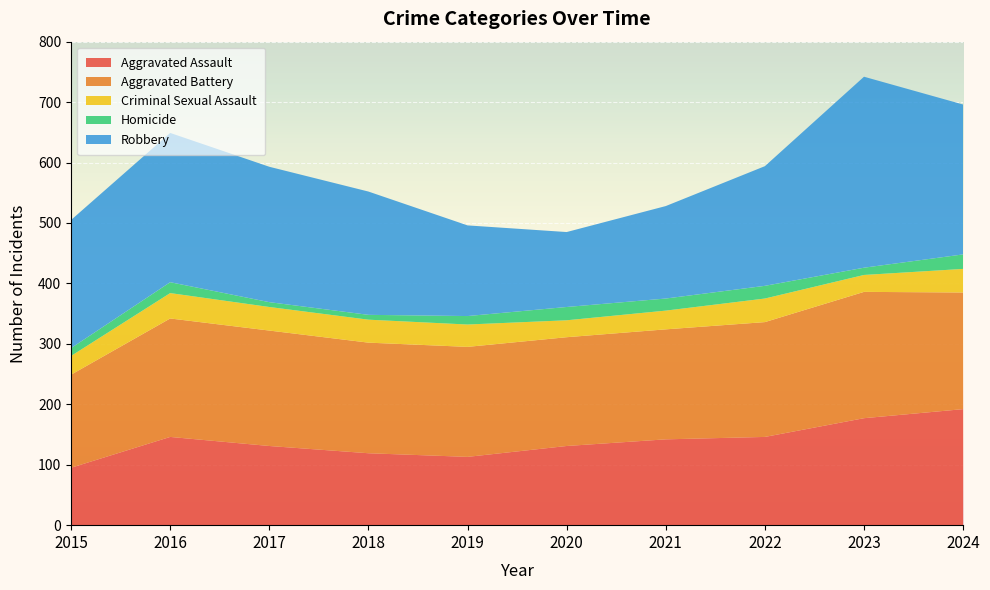

Reading right to left, extract all data points from this chart.

Aggravated Assault: 2024=192	2023=177	2022=146	2021=142	2020=131	2019=113	2018=119	2017=131	2016=146	2015=95
Aggravated Battery: 2024=193	2023=209	2022=190	2021=182	2020=180	2019=182	2018=183	2017=191	2016=196	2015=154
Criminal Sexual Assault: 2024=39	2023=28	2022=39	2021=31	2020=28	2019=37	2018=38	2017=39	2016=42	2015=31
Homicide: 2024=24	2023=12	2022=21	2021=20	2020=22	2019=14	2018=8	2017=8	2016=18	2015=13
Robbery: 2024=248	2023=316	2022=198	2021=153	2020=124	2019=150	2018=204	2017=224	2016=247	2015=212